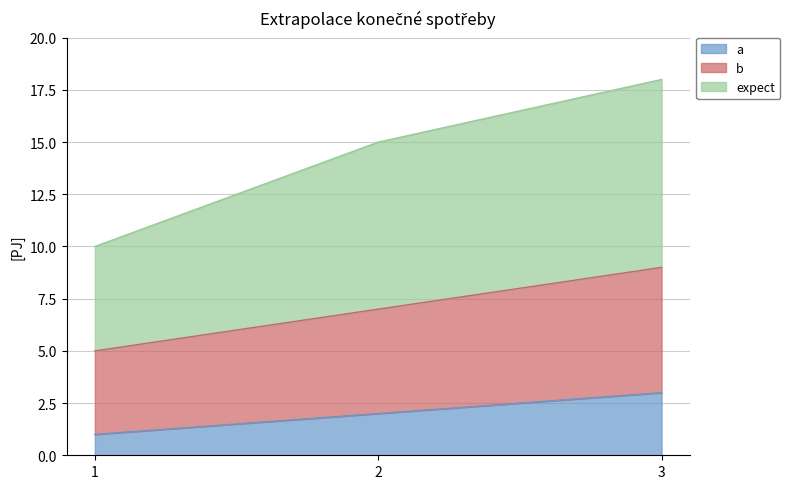

Reading left to right, list all the values displayed in this chart.

a: 1	2	3
b: 5	7	9
expect: 10	15	18